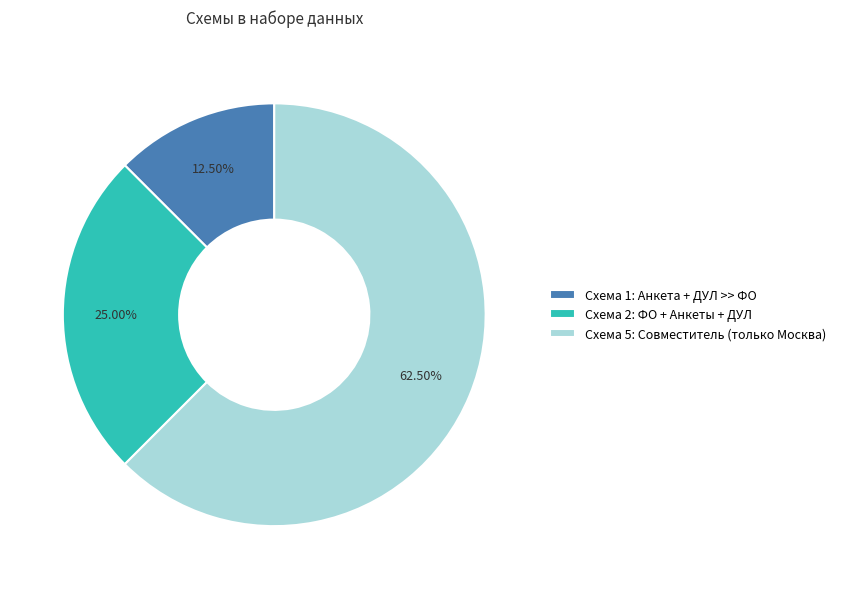

How many slices are in this pie chart?

3